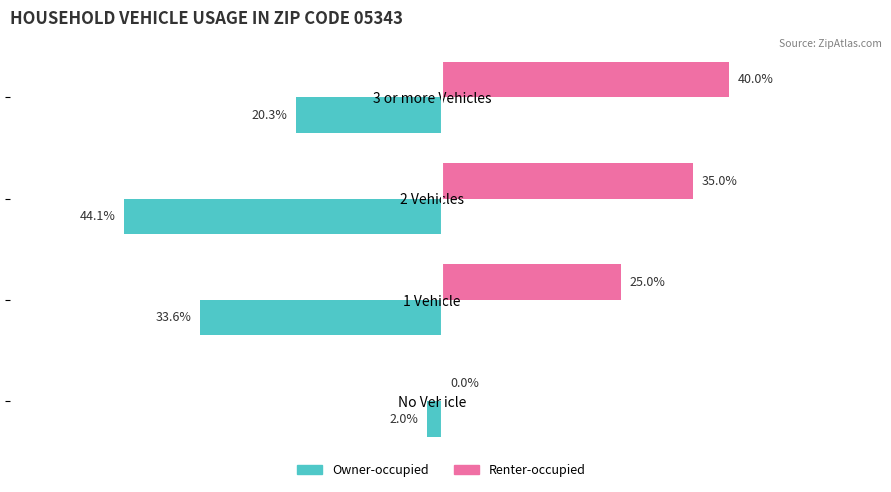

Is the value of Owner-occupied at 3 or more Vehicles greater than the value of Renter-occupied at 1 Vehicle?

No